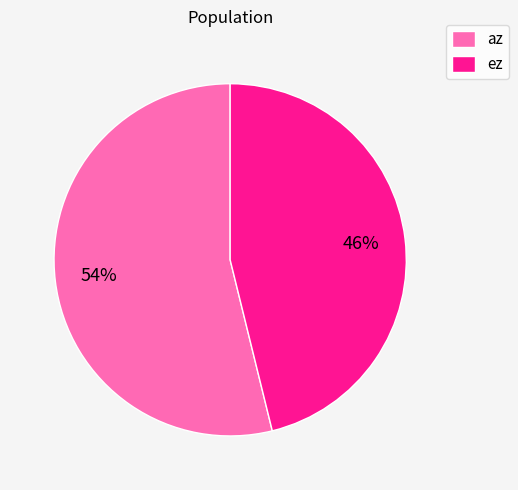

How many slices are in this pie chart?

2